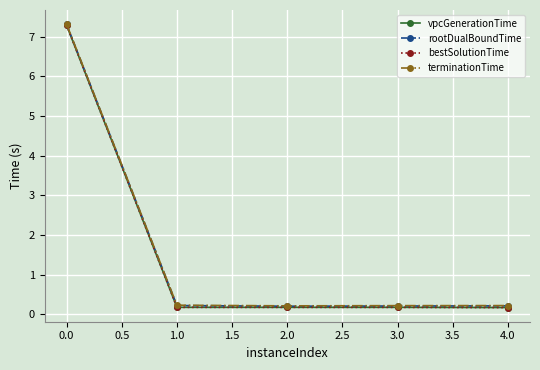

Does the chart have visible grid lines?

Yes